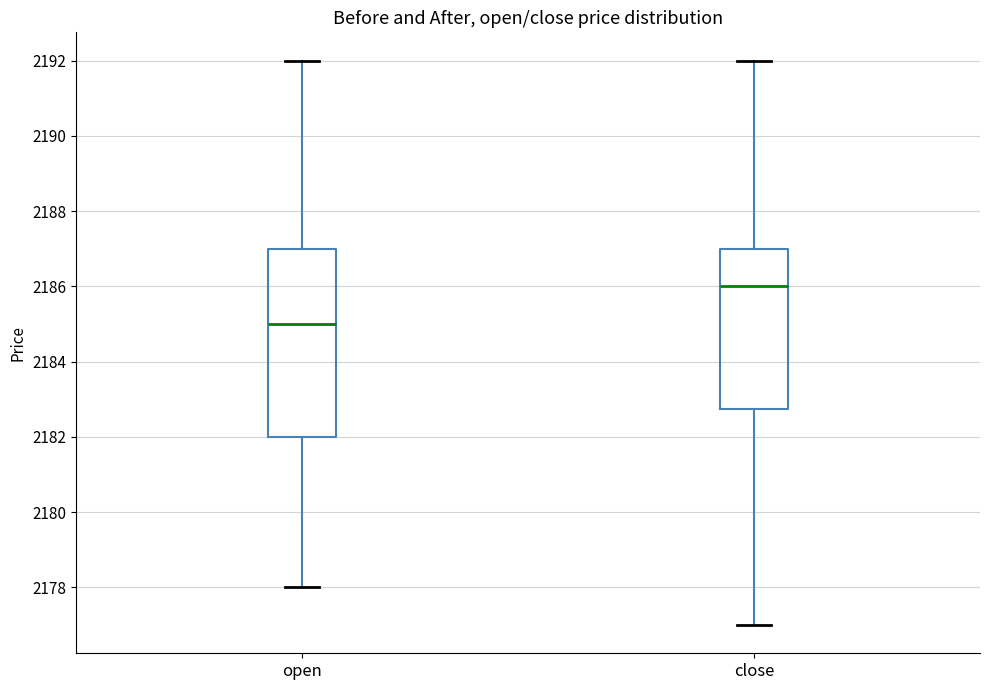

Where does the lower whisker of the box for close end on the y-axis? The values are not printed on the chart, so give them approximately, as read against the axis.

2177.0